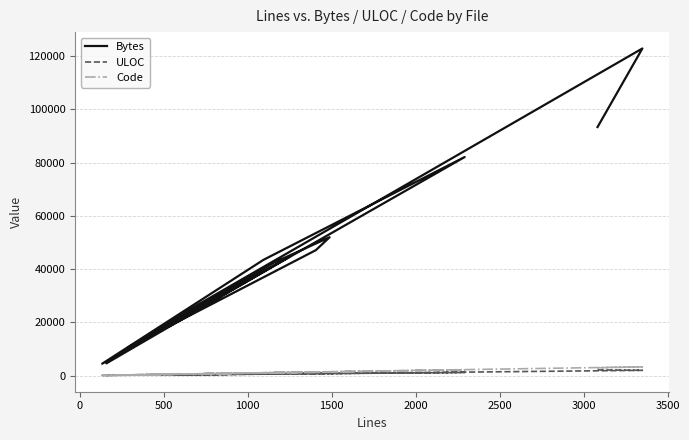

What is the label of the 8th point from the right?

3000